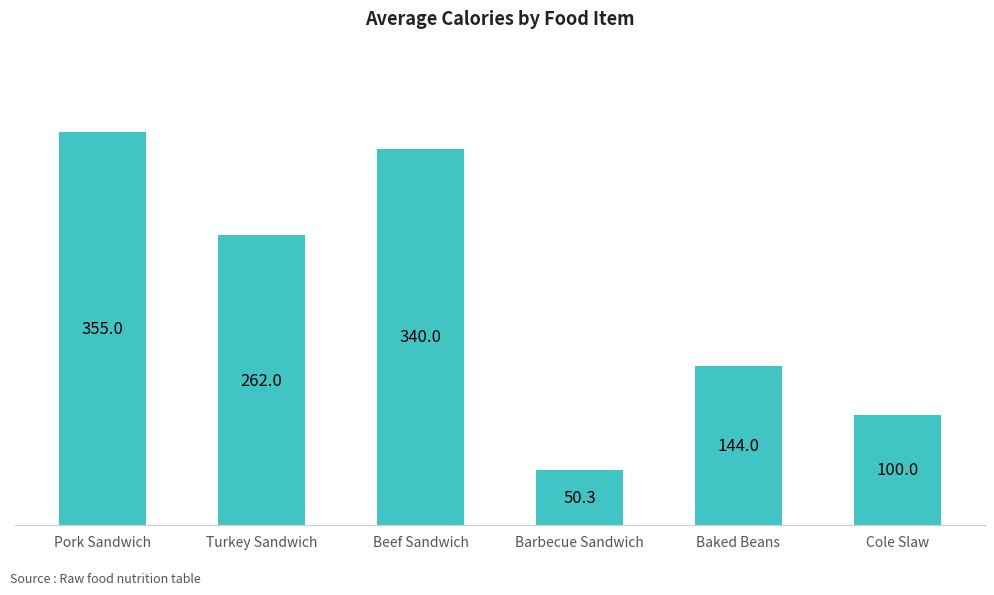

Are the bars horizontal?

No